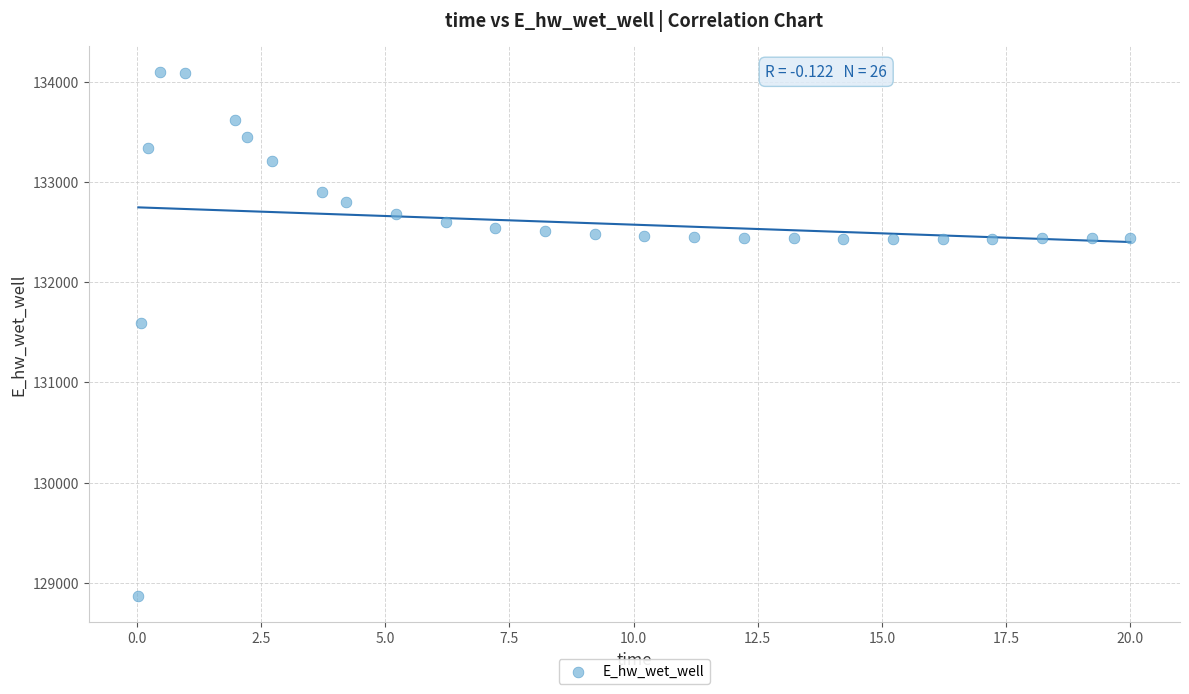

What Y value in the scatter plot is closest to 131484?

131596.9